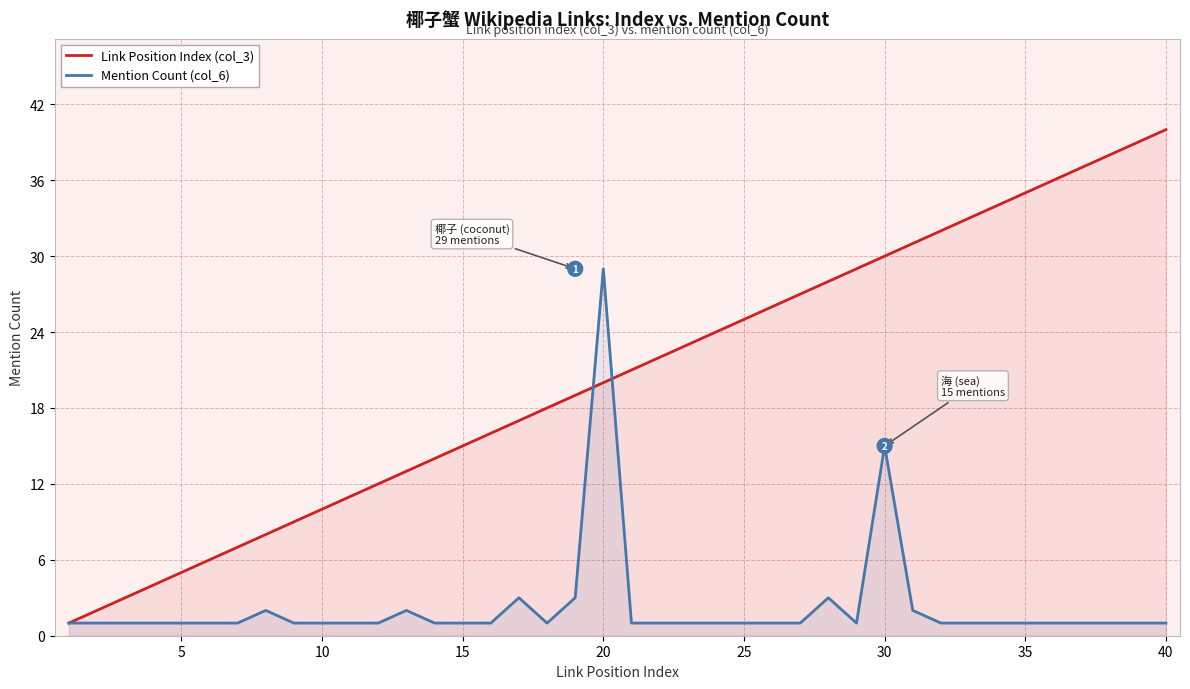

At 10, list the series in order from largest to smallest.

Link Position Index (col_3), Mention Count (col_6)